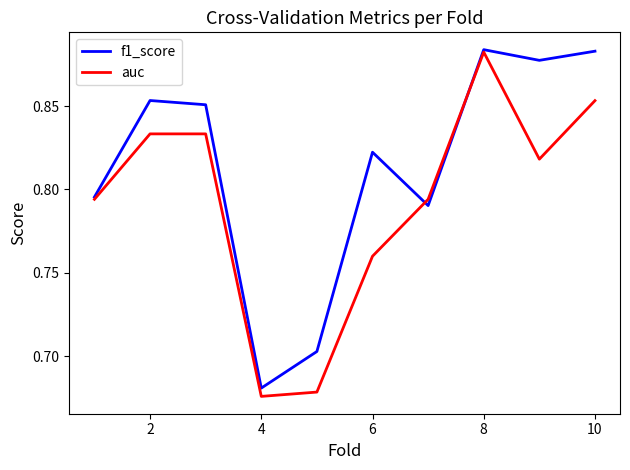

How many lines are shown in the chart?

2